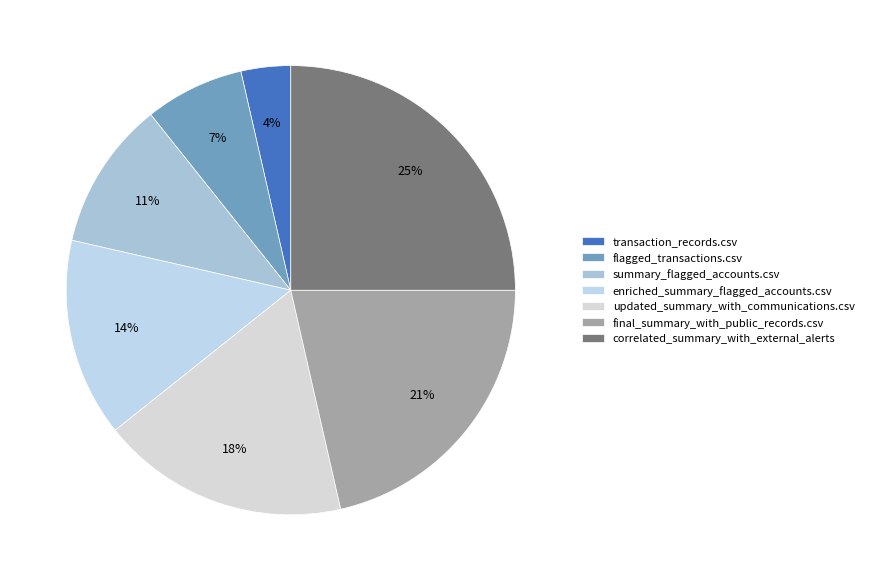

To the nearest percent, what is the difference between the largest and smallest slice percentages?

21%